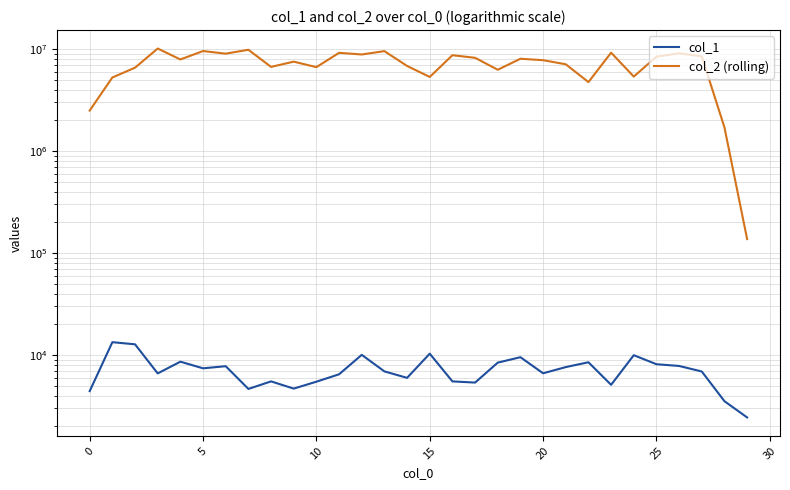

Rank the series by their maximum value, from lowest to highest.

col_1, col_2 (rolling)